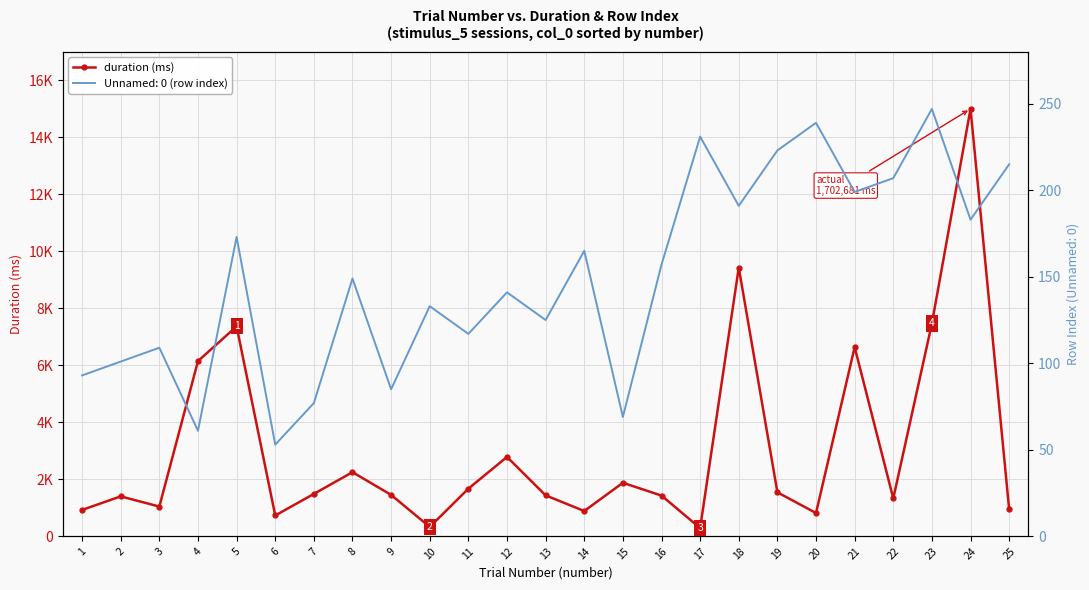

Rank the categories by value from highest to lowest.

24, 18, 23, 5, 21, 4, 12, 8, 15, 11, 19, 7, 9, 13, 16, 2, 22, 3, 25, 1, 14, 20, 6, 10, 17